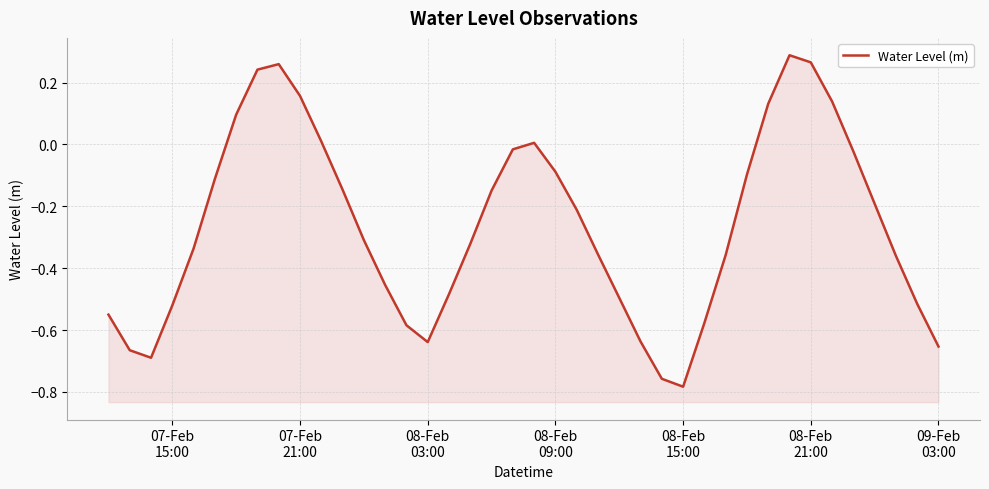

Reading right to left, list all the values displayed in this chart.

-0.7	-0.5	-0.4	-0.2	-0.0	0.1	0.3	0.3	0.1	-0.1	-0.4	-0.6	-0.8	-0.8	-0.6	-0.5	-0.4	-0.2	-0.1	0.0	-0.0	-0.1	-0.3	-0.5	-0.6	-0.6	-0.5	-0.3	-0.1	0.0	0.2	0.3	0.2	0.1	-0.1	-0.3	-0.5	-0.7	-0.7	-0.6